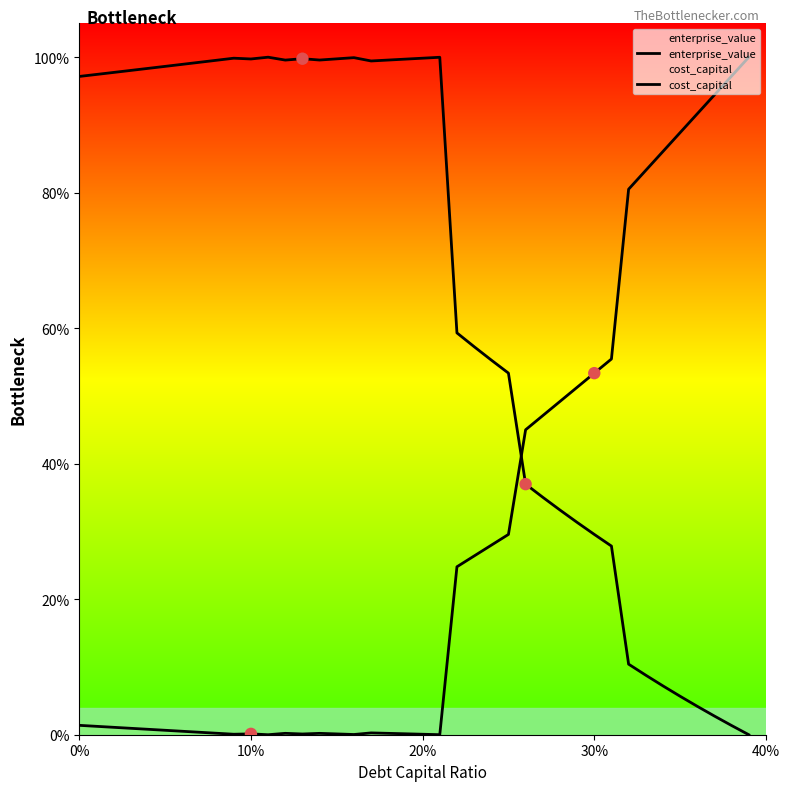

Which series has the largest Y range (max minus min)?

enterprise_value